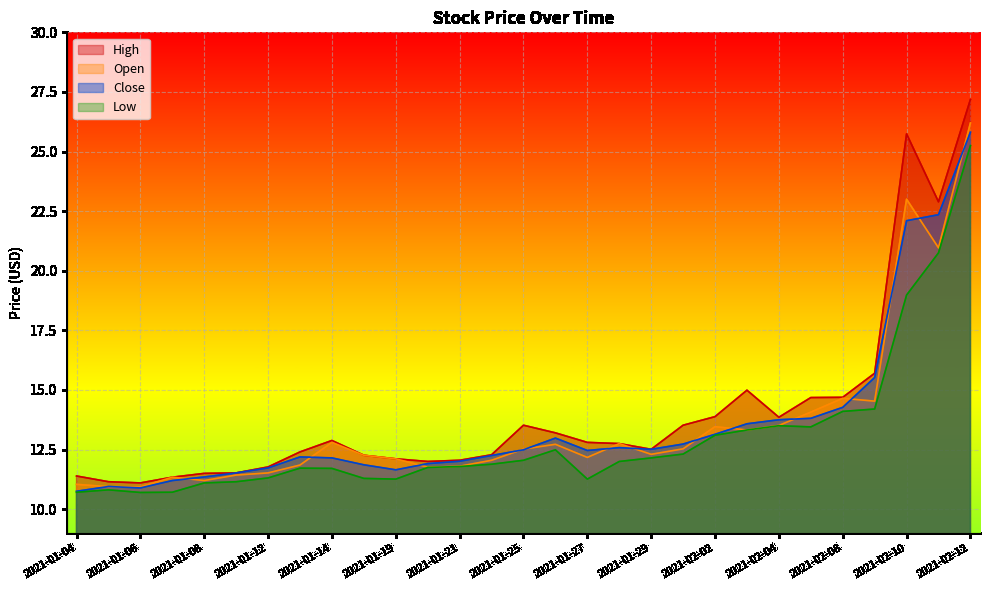

How many lines are shown in the chart?

4